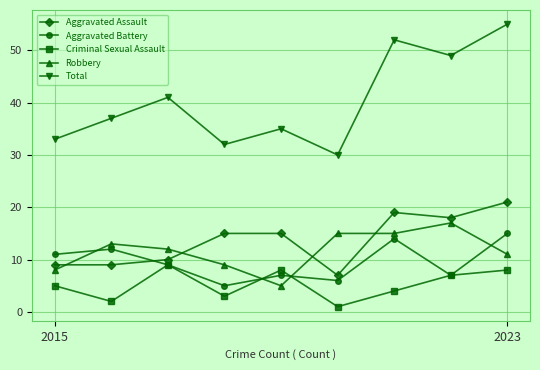

Which series has the widest spread of values?

Total